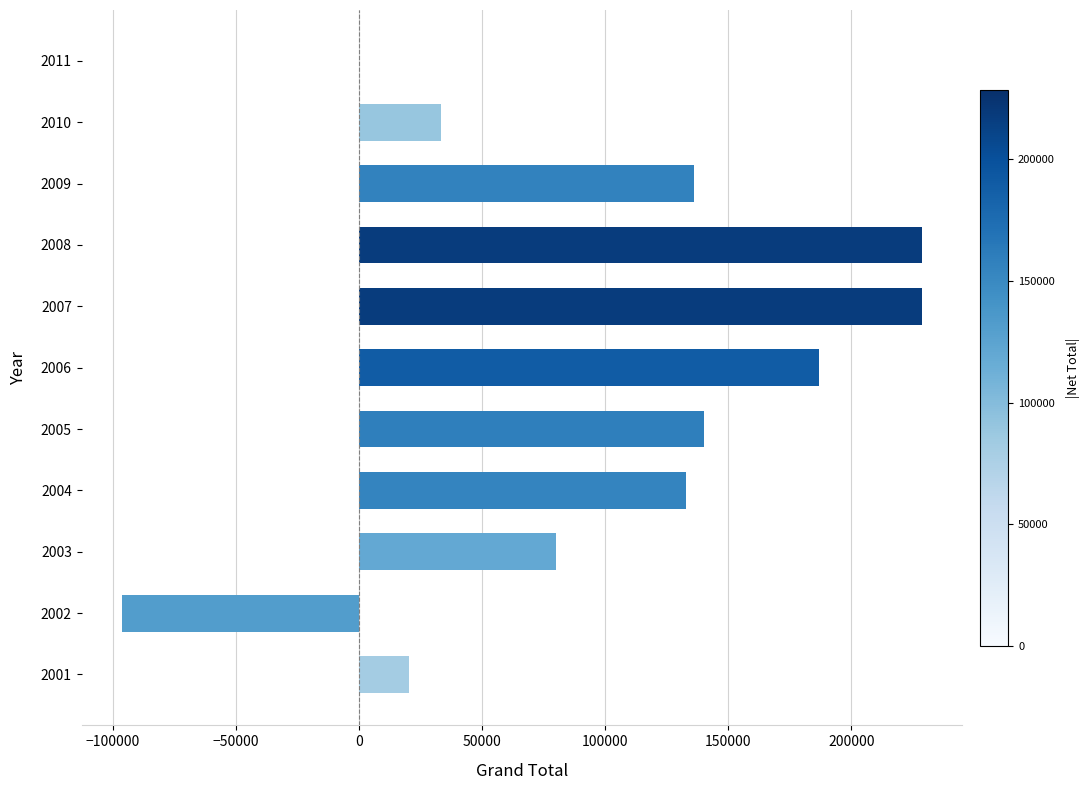

What is the greatest value displayed?

228650